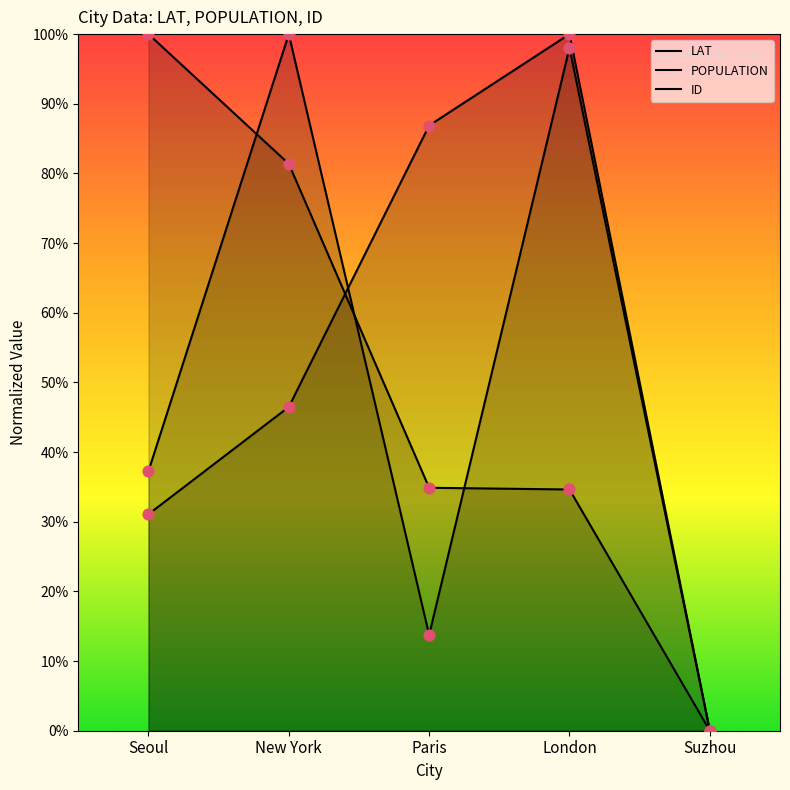

Which series contains the highest Y value?

LAT